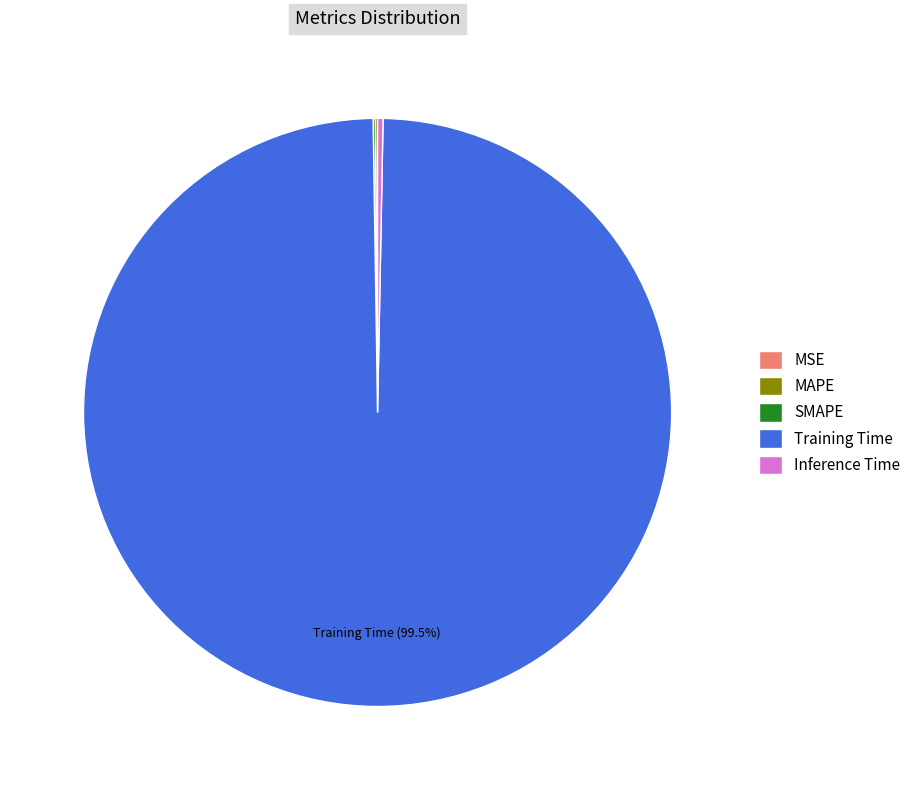

Is there any slice that represents more than half of the pie?

Yes